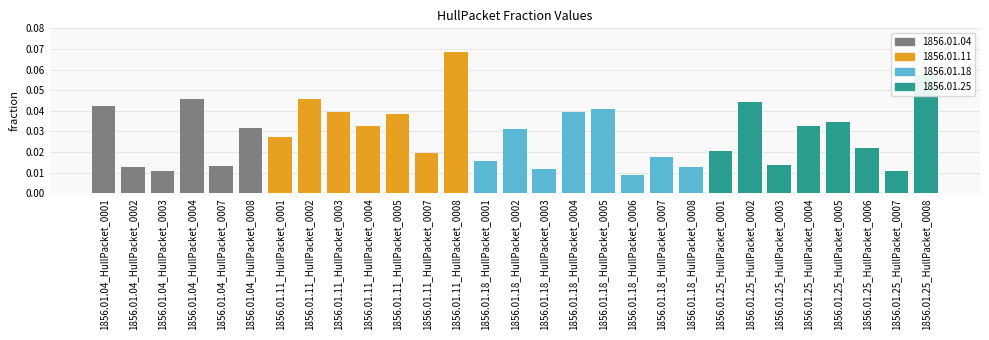

What is the sum of all values?

0.8